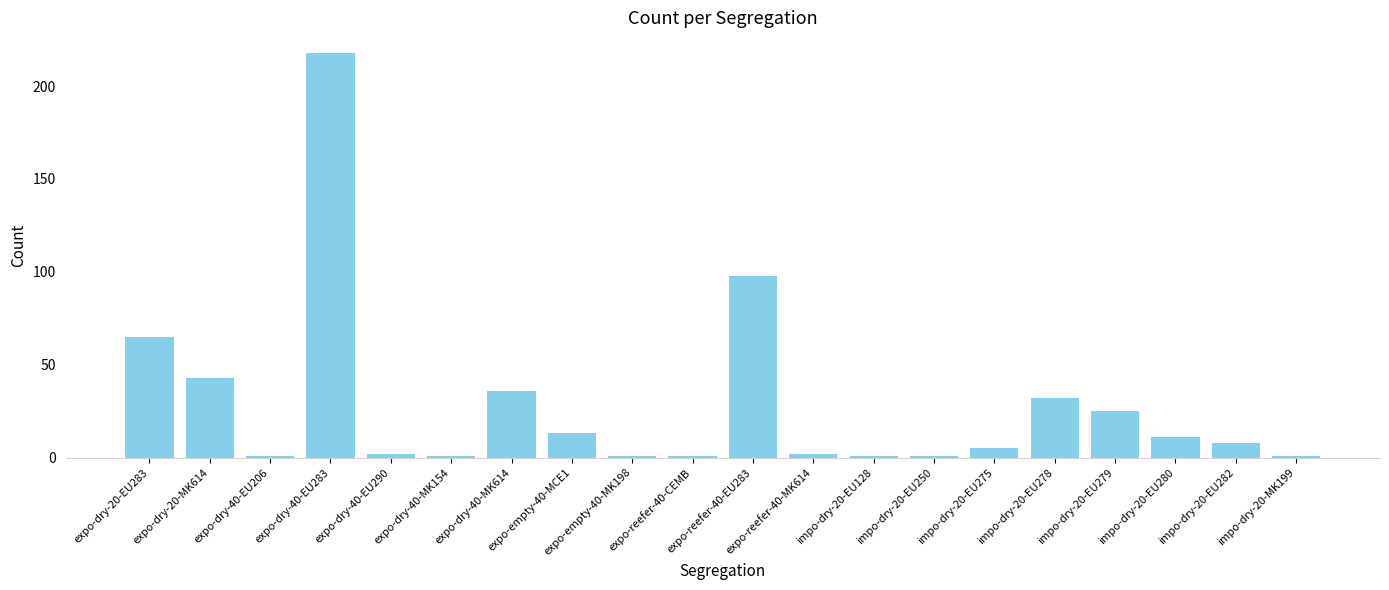

What is the sum of all values?

565